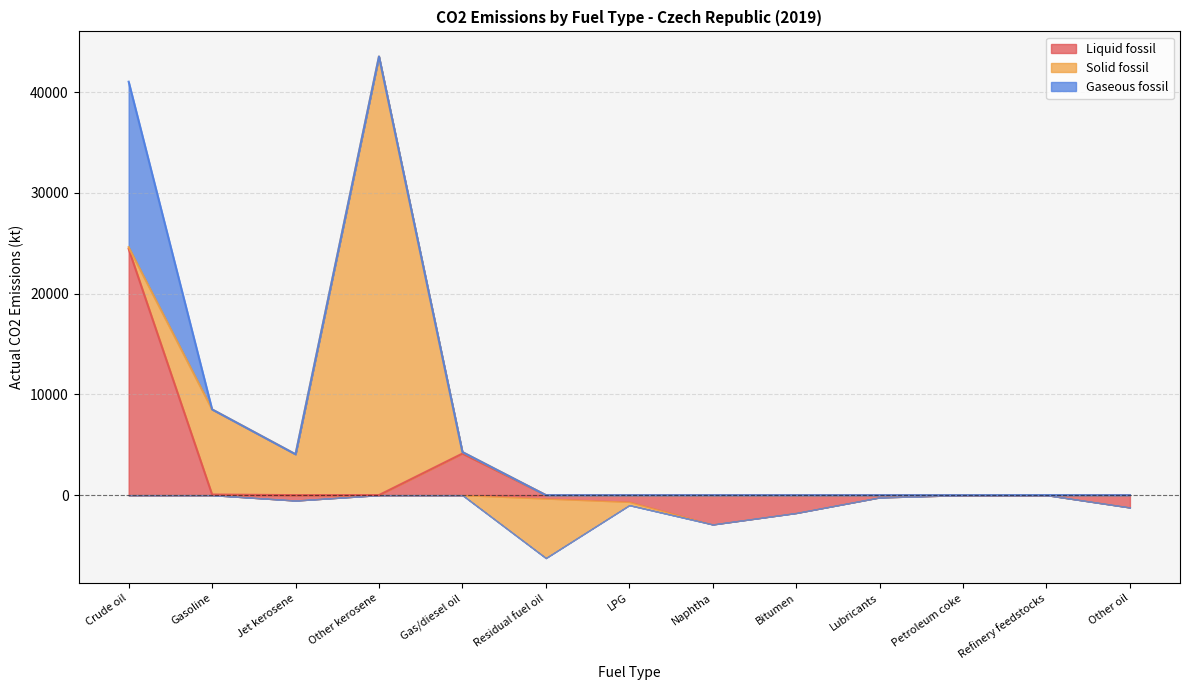

Which series has the largest range (max minus min)?

Solid fossil